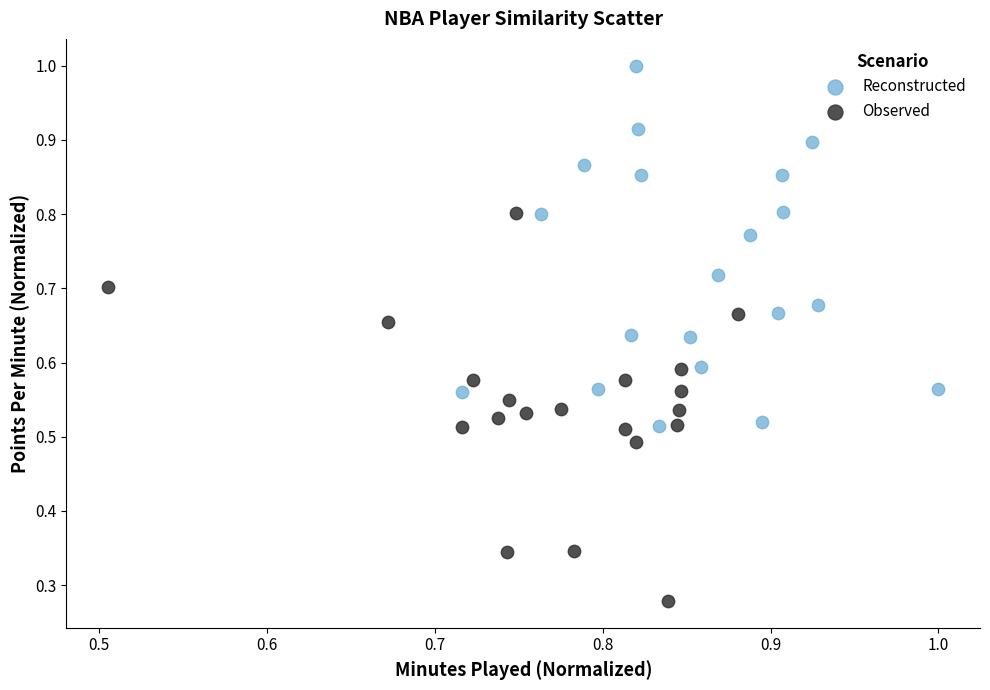

Which series contains the lowest Y value?

Observed